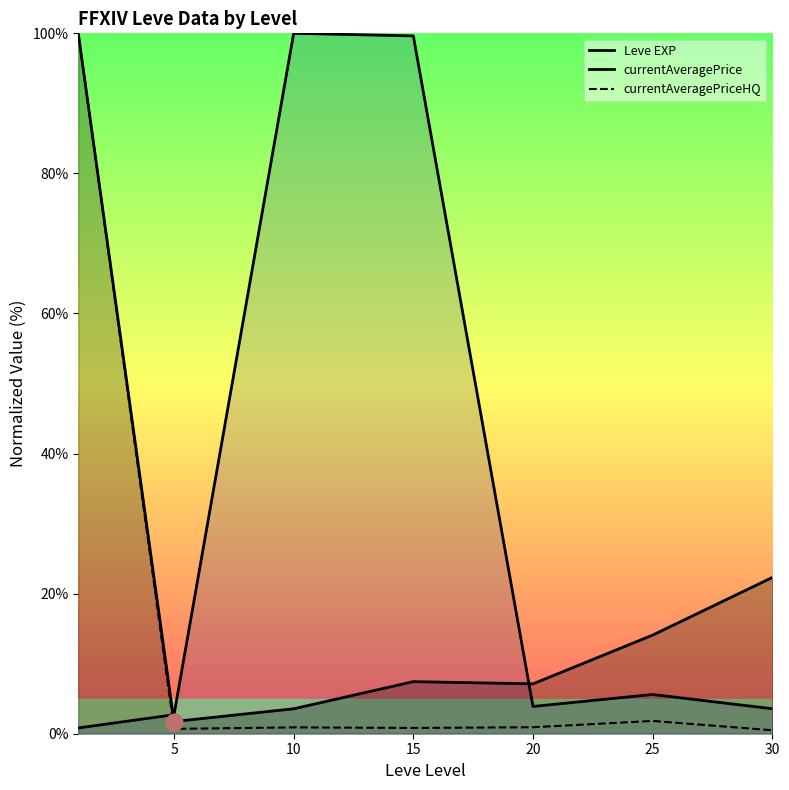

How many interior local peaks does the currentAveragePriceHQ series have?

2